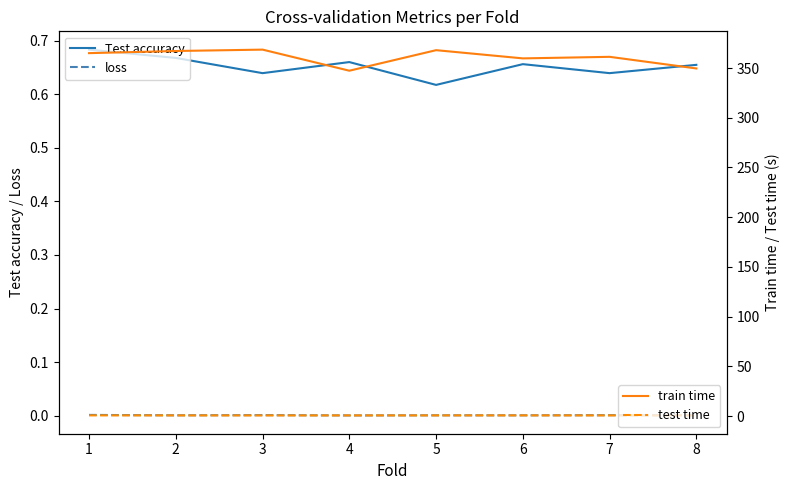

What is the value of the Test accuracy point at the 5th from the left?

0.6